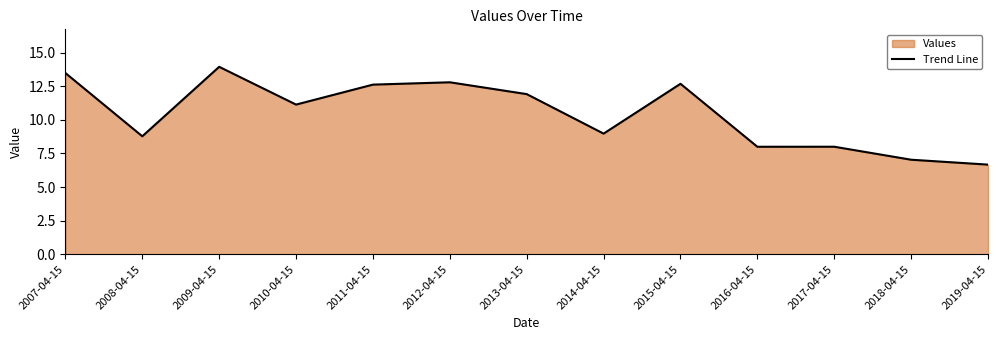

What is the value of the 3rd point from the left?

13.9